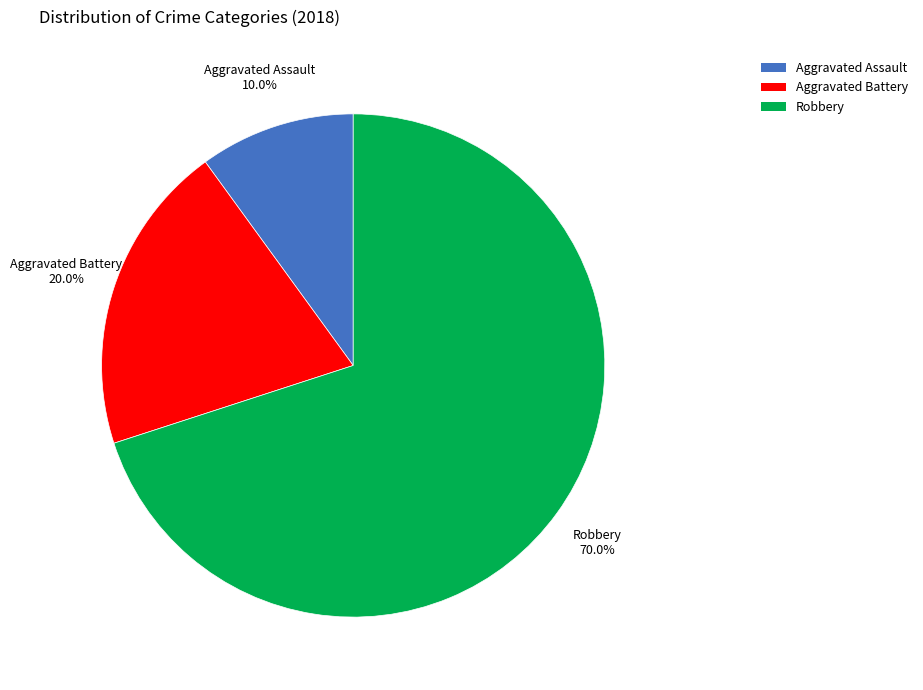

What is the smallest slice in the pie chart?

Aggravated Assault